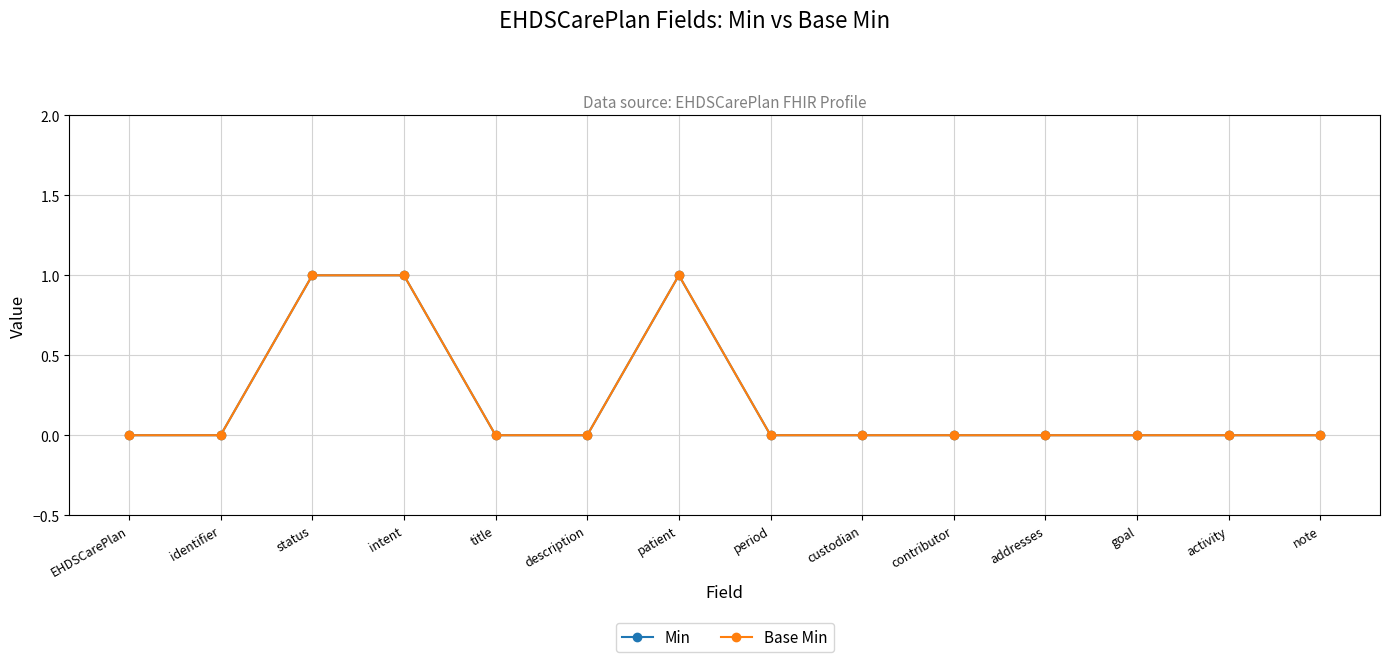

What is the difference between the maximum and second lowest values in the Min series?

1